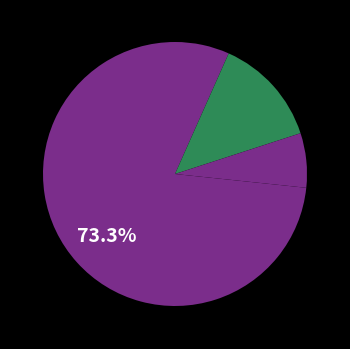

What is the smallest slice in the pie chart?

Aggravated Assault